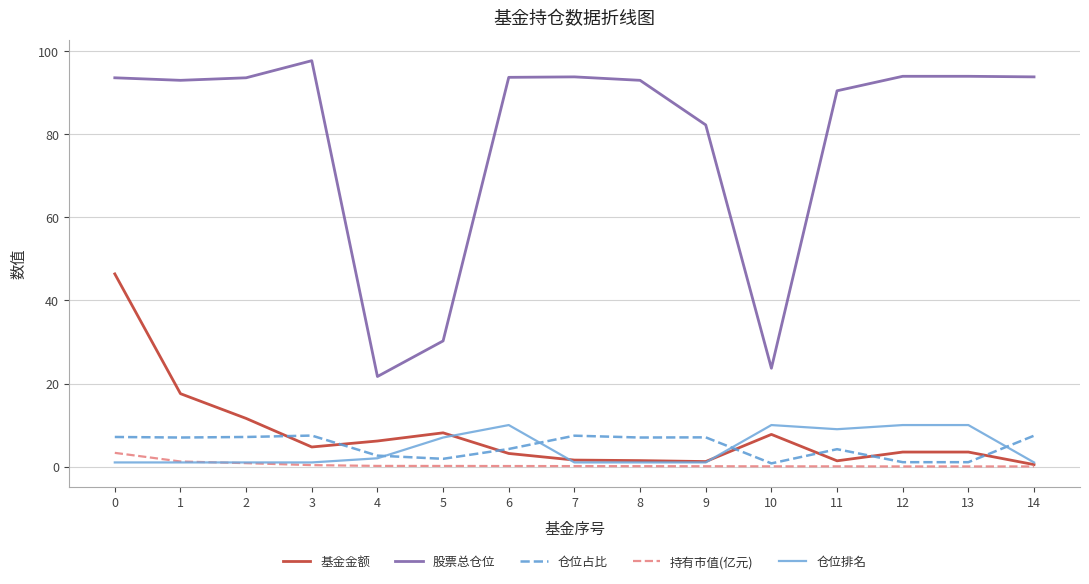

What is the total value across all series at 5?

47.4